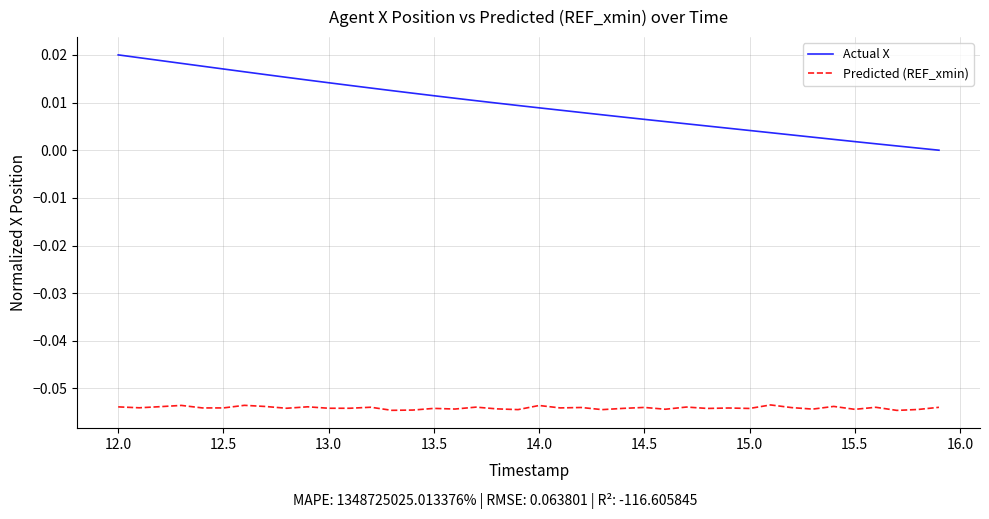

Which series has the largest total across all categories?

Actual X